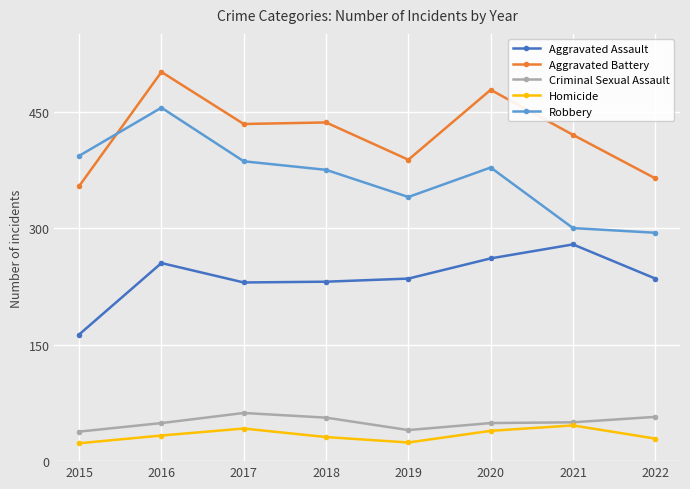

Does the chart have visible grid lines?

Yes